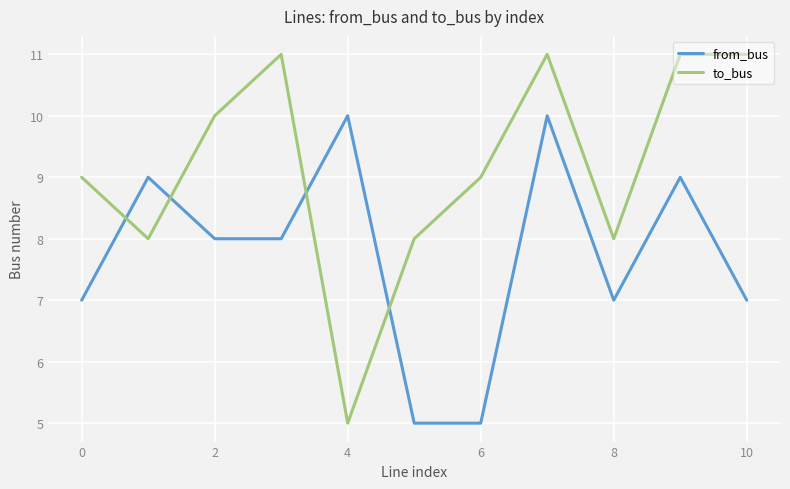

How many lines are shown in the chart?

2